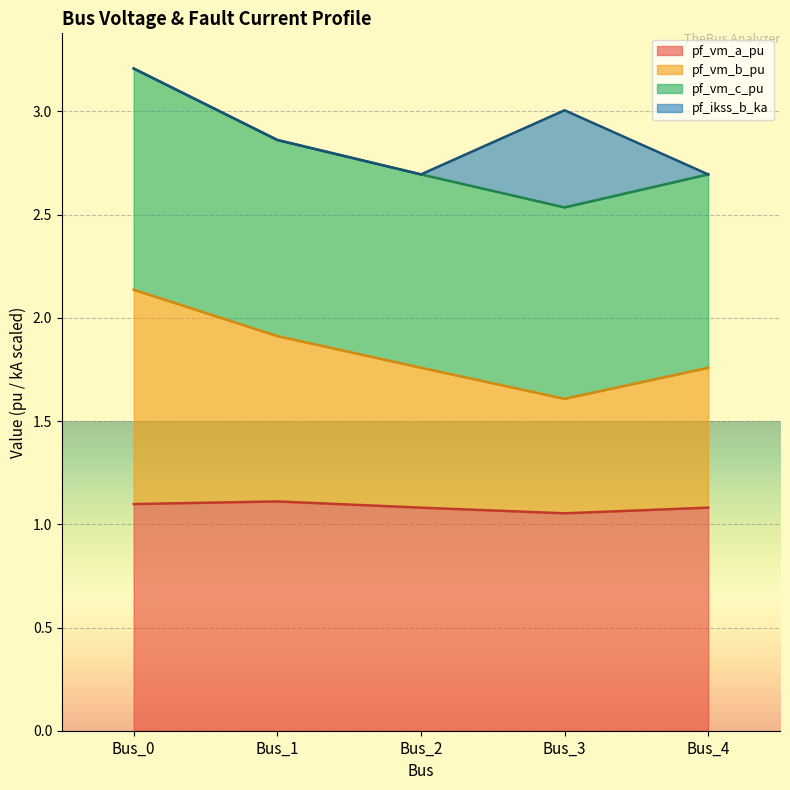

The value of pf_vm_a_pu at Bus_3 is 1.1. True or false?

True